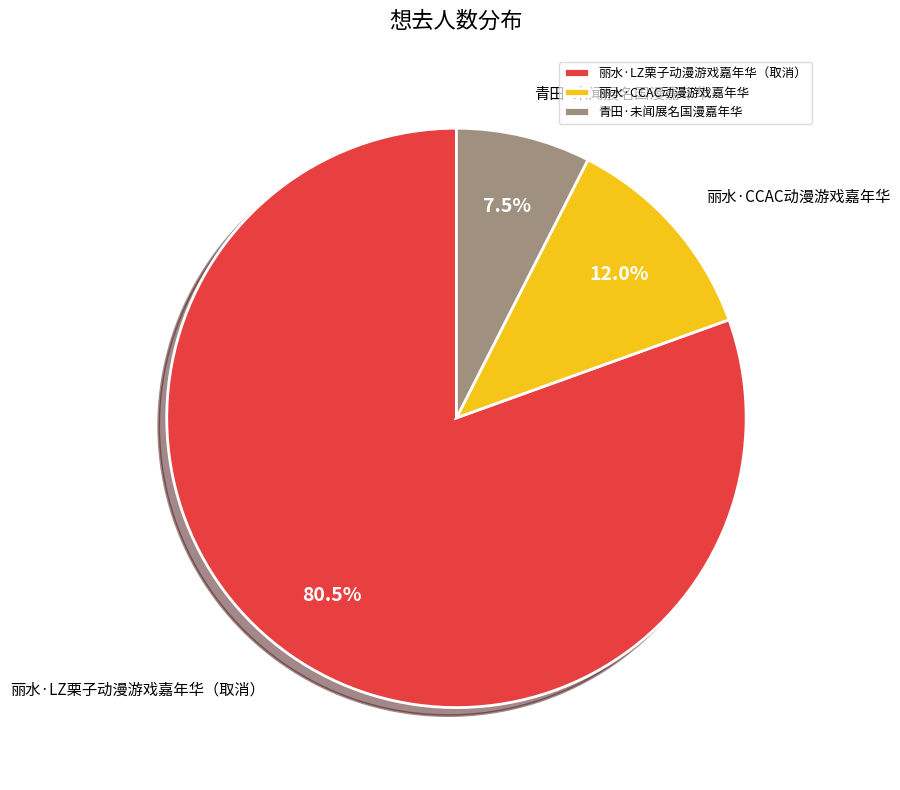

Which has a higher value, 丽水·CCAC动漫游戏嘉年华 or 青田·未闻展名国漫嘉年华?

丽水·CCAC动漫游戏嘉年华